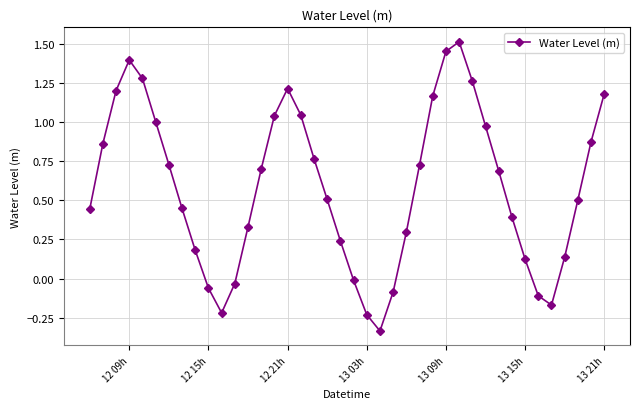

What is the difference between the maximum and minimum values?

1.8